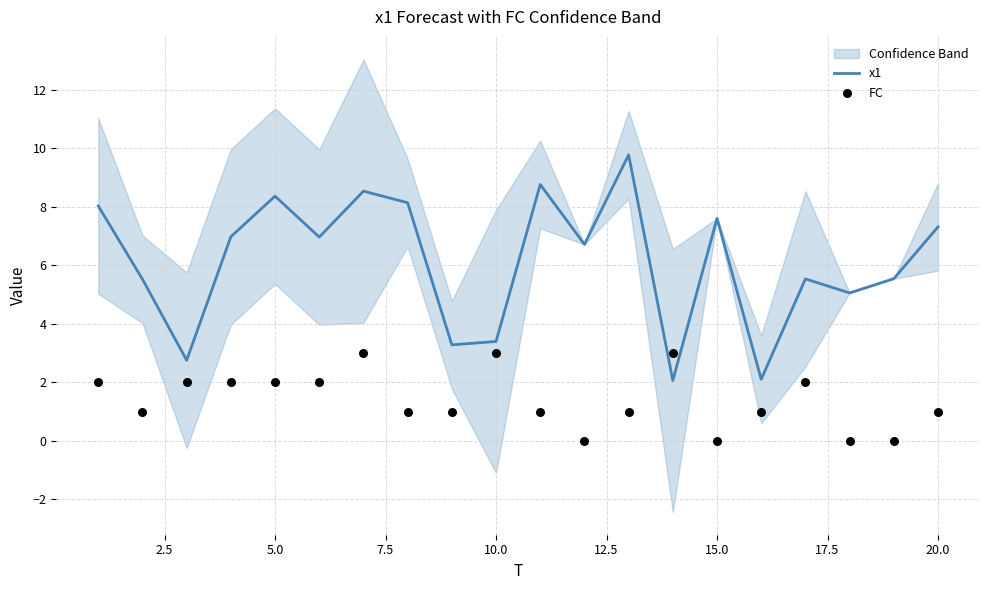

Which series contains the lowest Y value?

FC